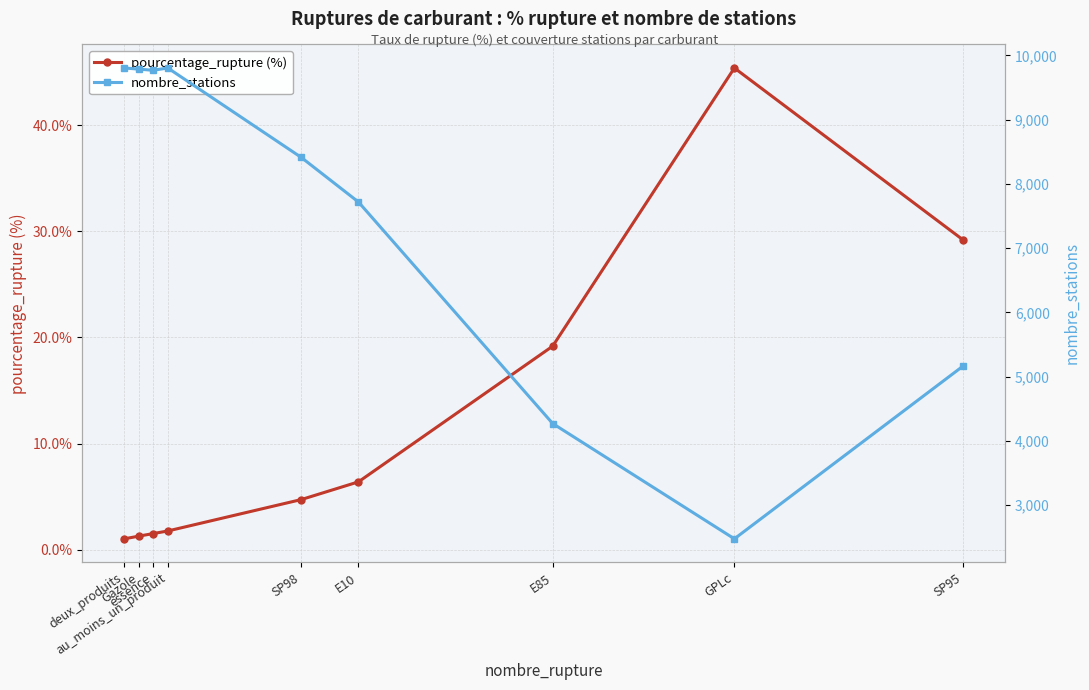

What is the total value across all series at GPLc?

2521.4